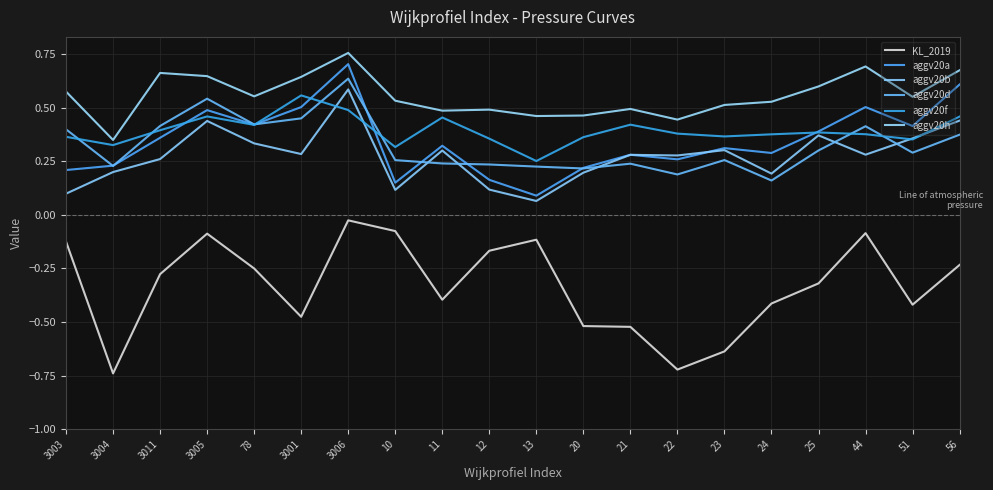

After their last crossing, which series has the higher values: aggv20f or aggv20a?

aggv20a